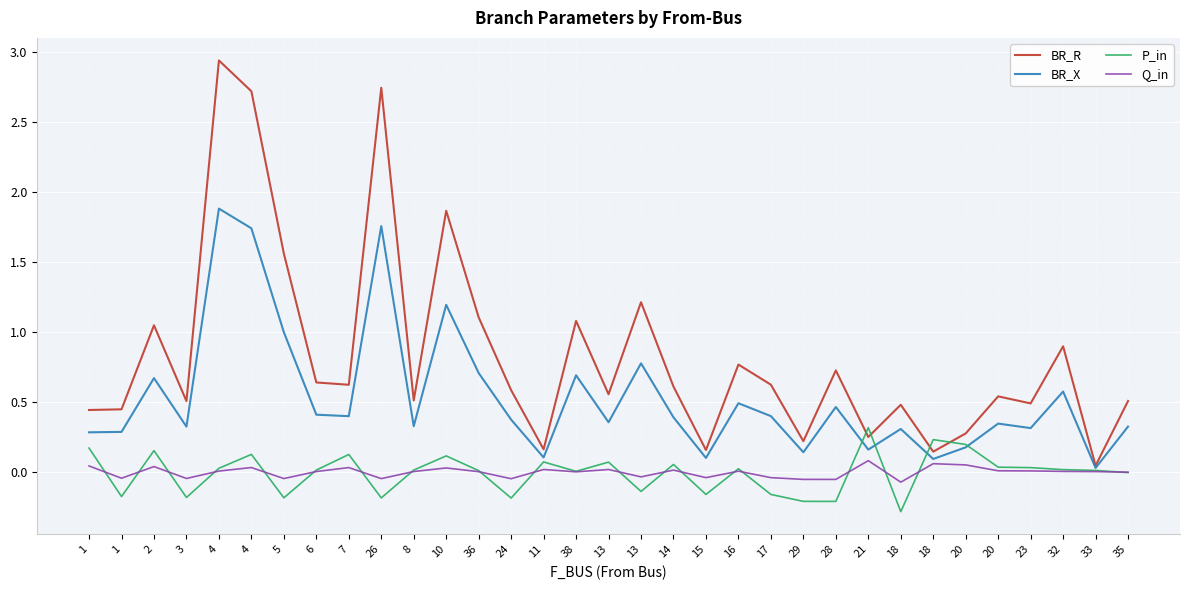

Rank the series at 20 from highest to lowest value.

BR_R, P_in, BR_X, Q_in